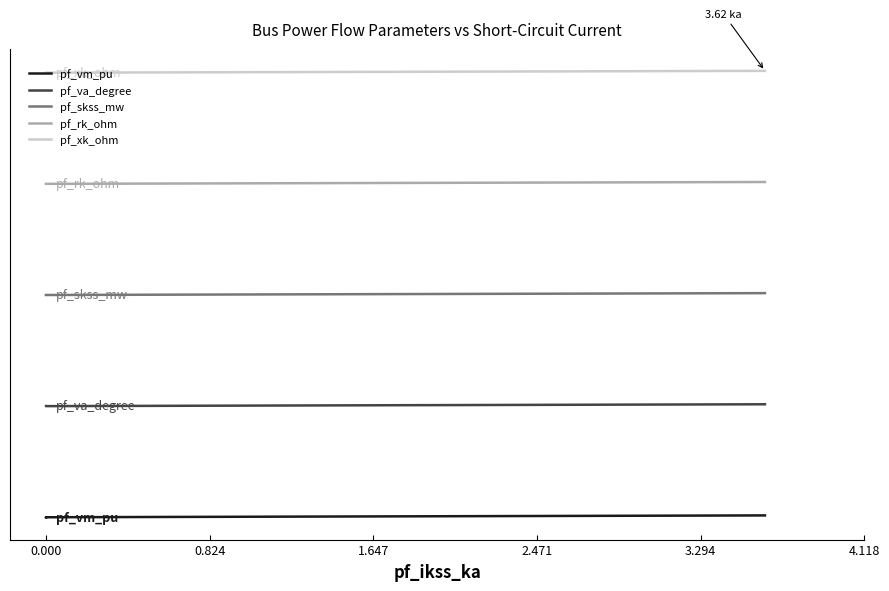

Rank the series by their maximum value, from highest to lowest.

pf_xk_ohm, pf_rk_ohm, pf_skss_mw, pf_va_degree, pf_vm_pu